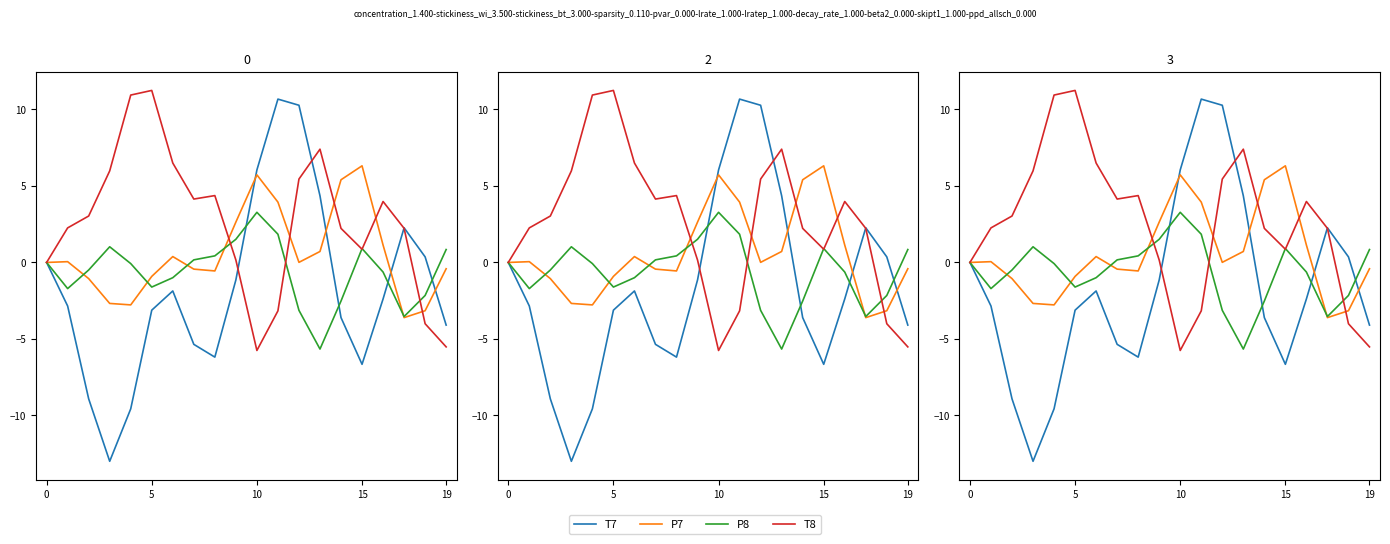

True or false: T7 has more than 1 points higher than both neighbors.

True